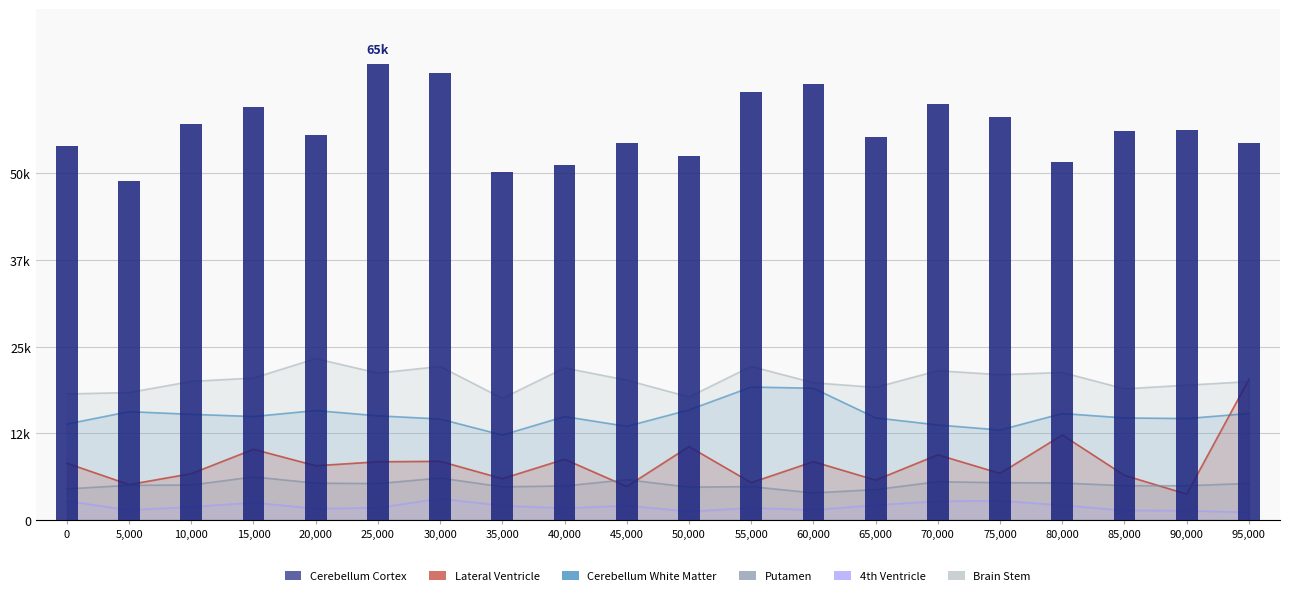

Between 45,000 and 70,000, which is larger?

70,000